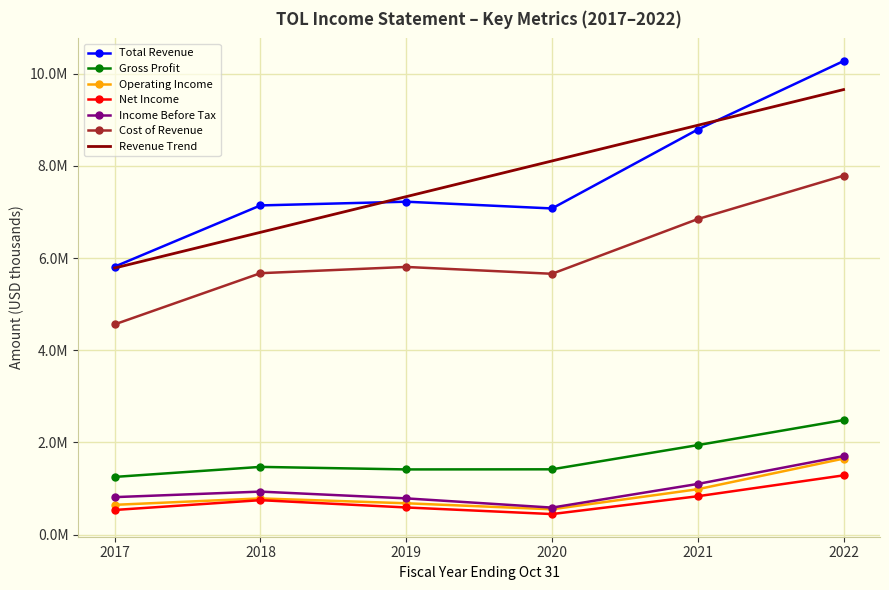

True or false: Income Before Tax and Net Income intersect in this chart.

False